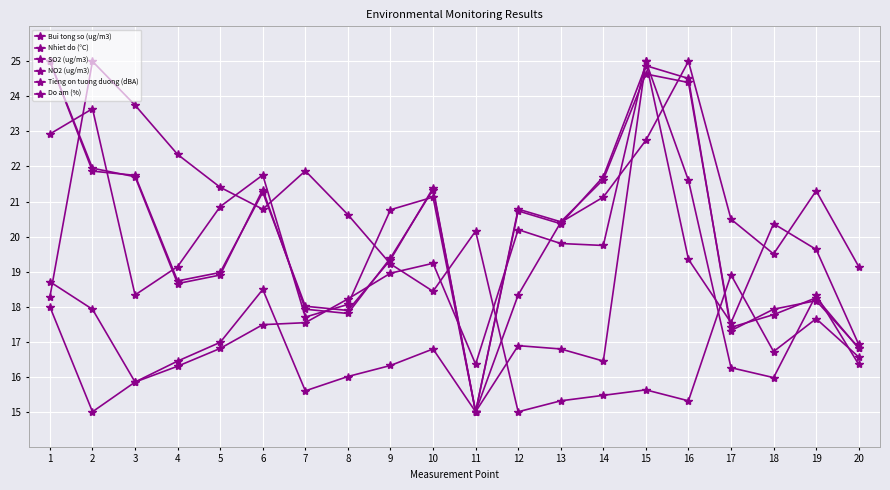

In Do am (%), how many points are lower than both neighbors (excluding endpoints)?

5